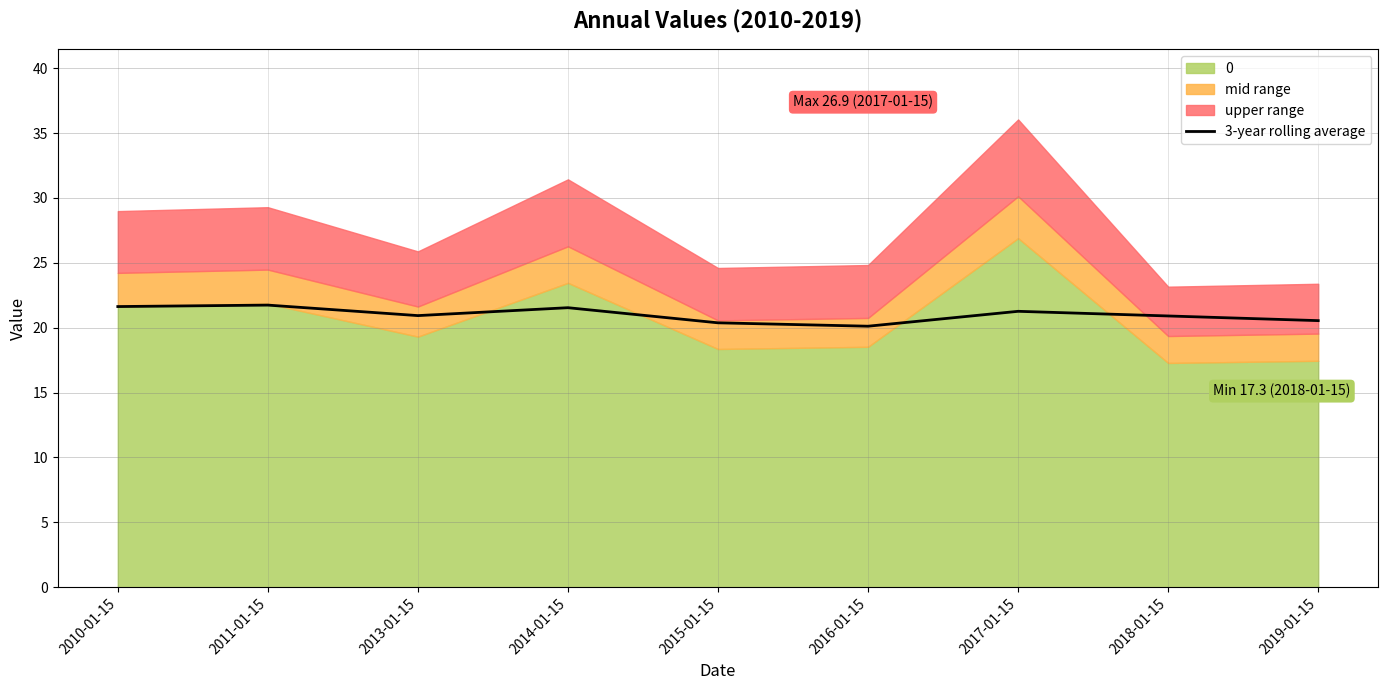

Rank the categories by value from highest to lowest.

2011-01-15, 2010-01-15, 2014-01-15, 2017-01-15, 2013-01-15, 2018-01-15, 2019-01-15, 2015-01-15, 2016-01-15